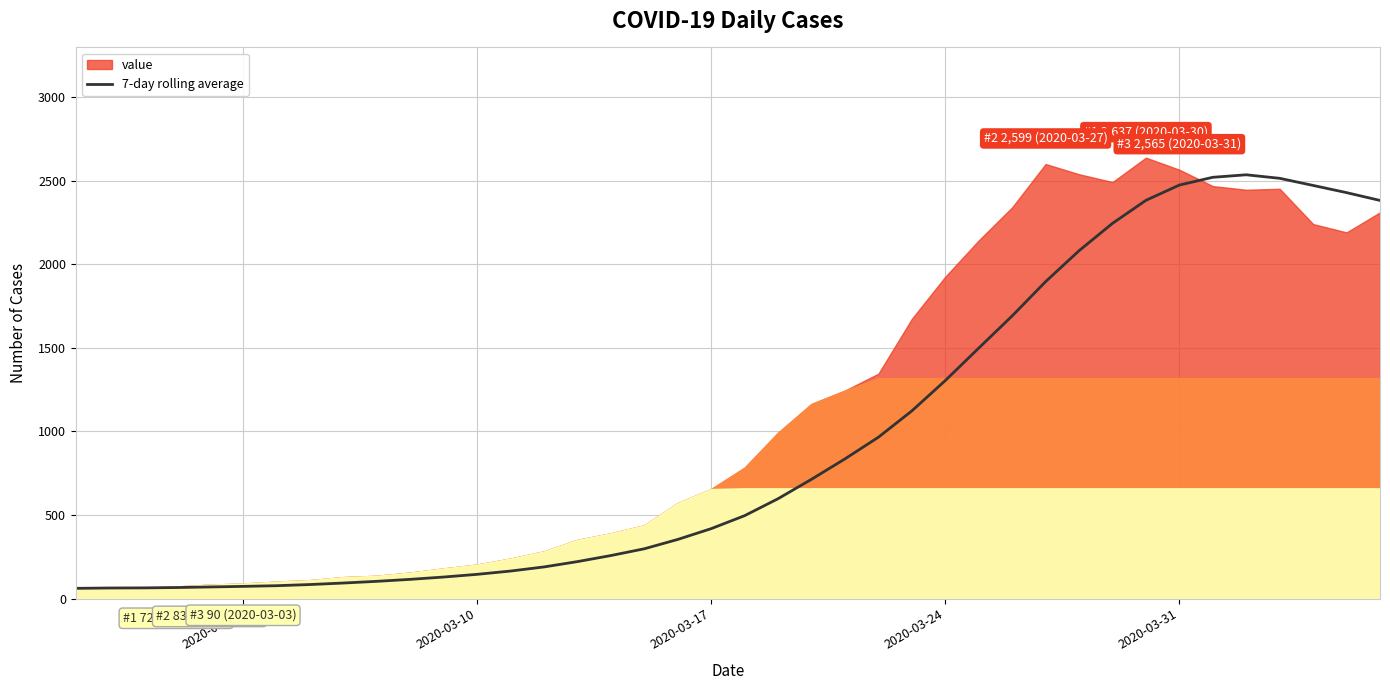

What is the highest value of the 7-day rolling average series?

2534.6